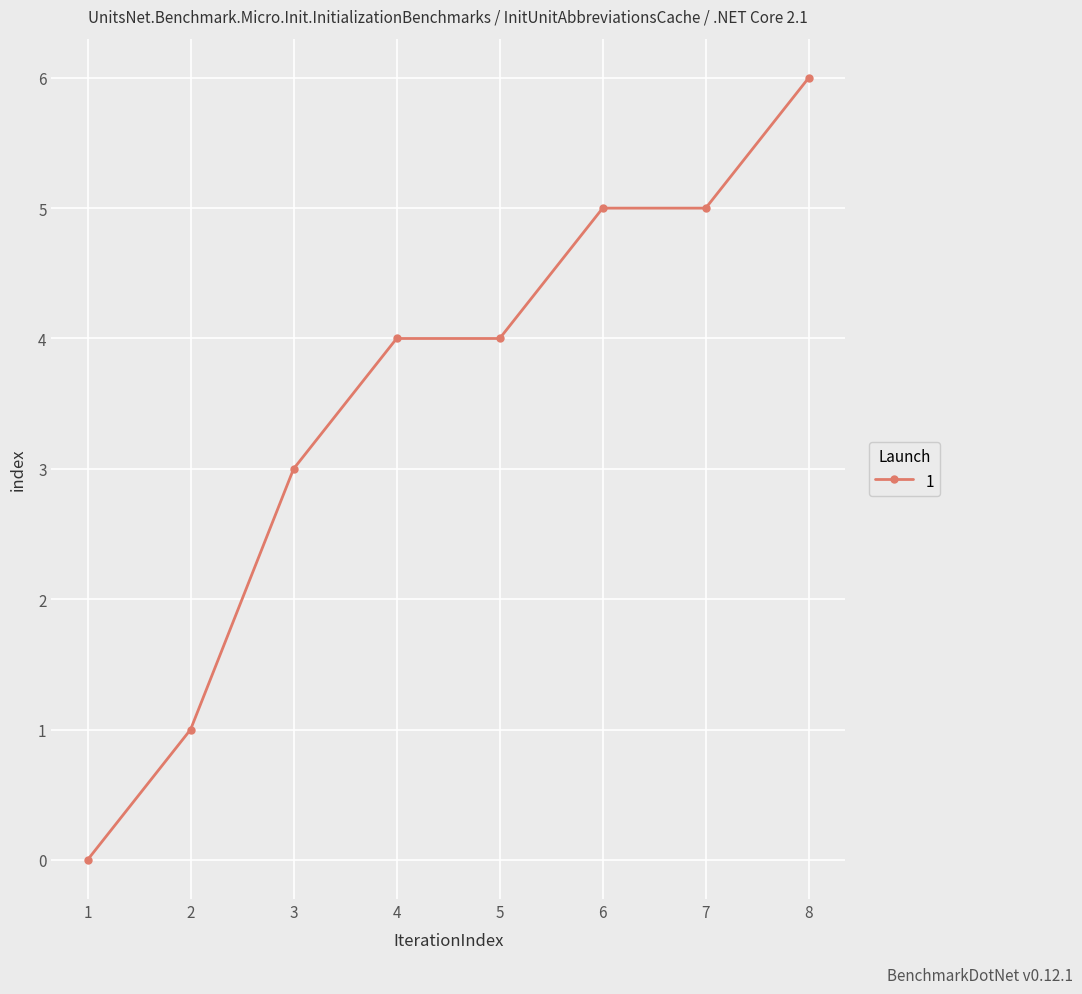

Reading left to right, list all the values displayed in this chart.

0	1	3	4	4	5	5	6